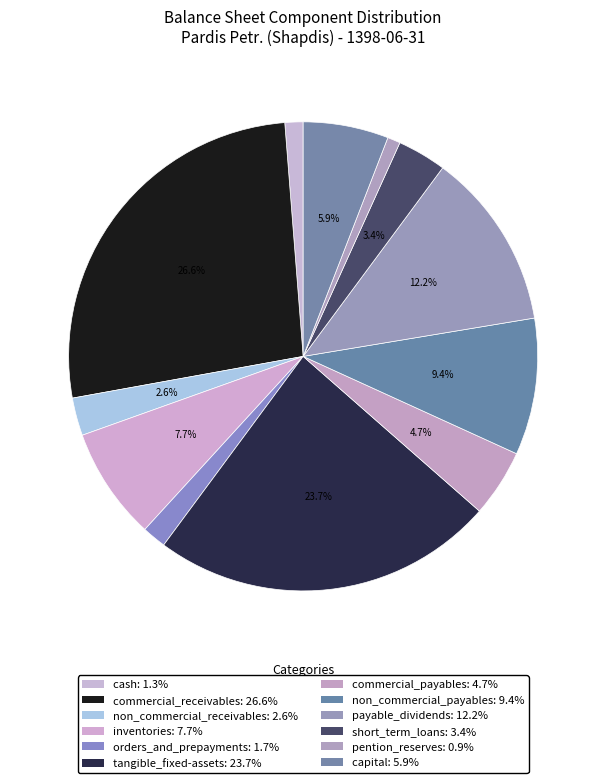

Count the number of slices in the pie.

12